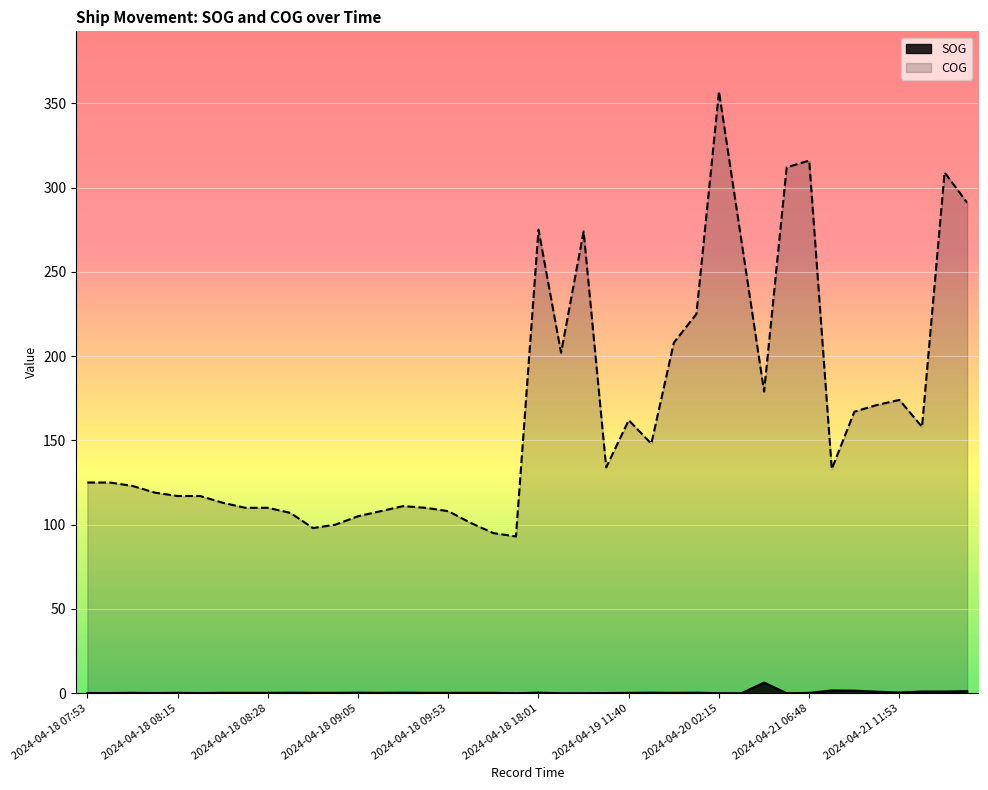

Is it true that COG equals 123.0 at 2024-04-18 08:05?

True